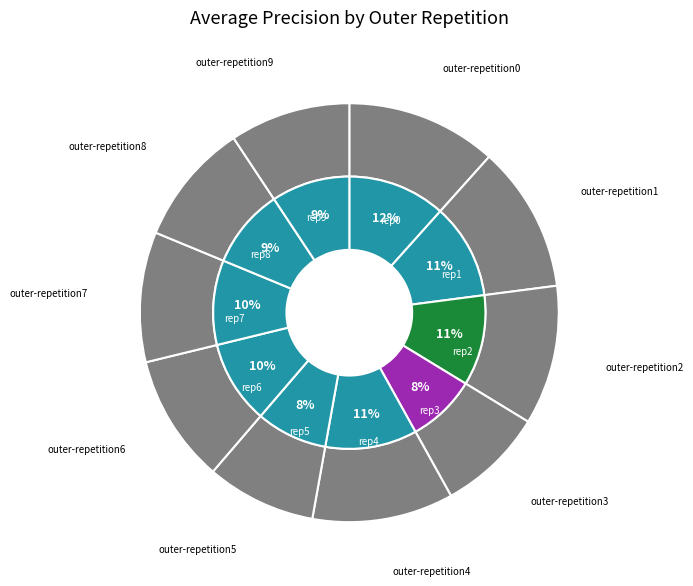

True or false: outer-repetition7 accounts for 1% of the total.

False